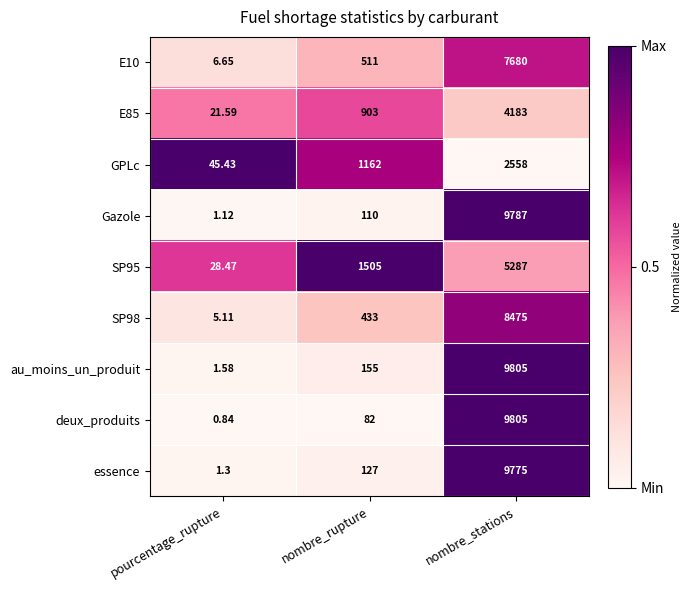

How many categories are shown in the chart?

3